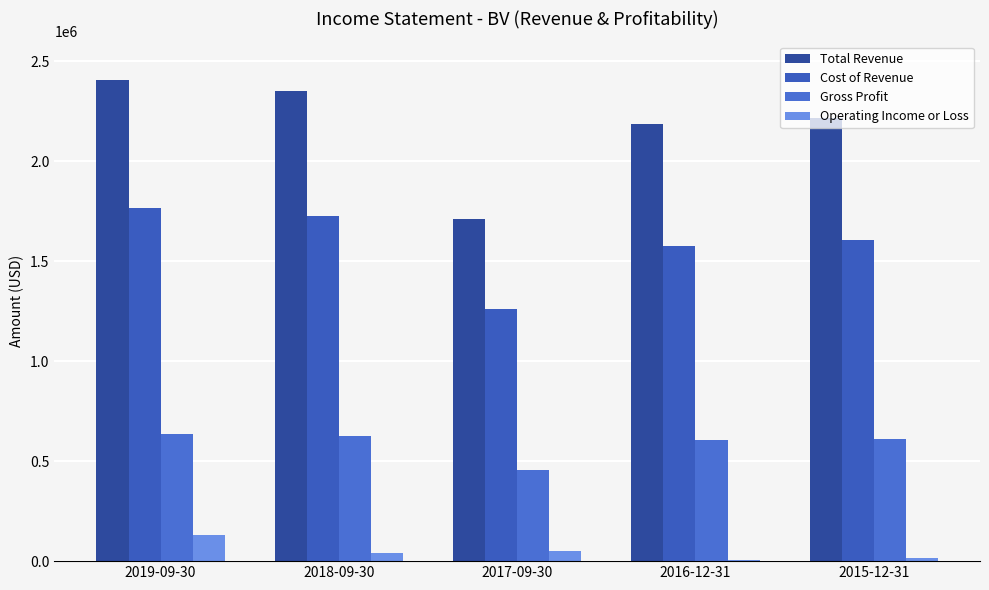

What value does the Gross Profit series have at 2016-12-31?

607200